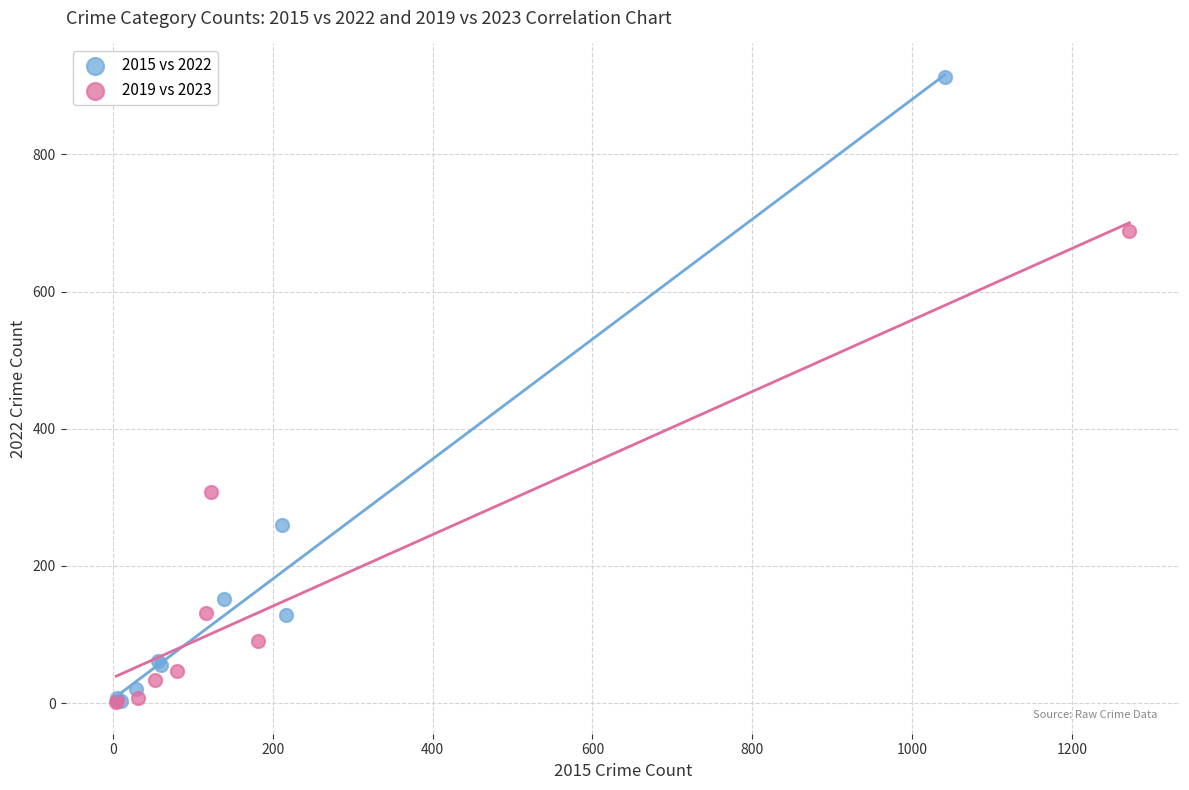

Which series has the largest Y range (max minus min)?

2015 vs 2022